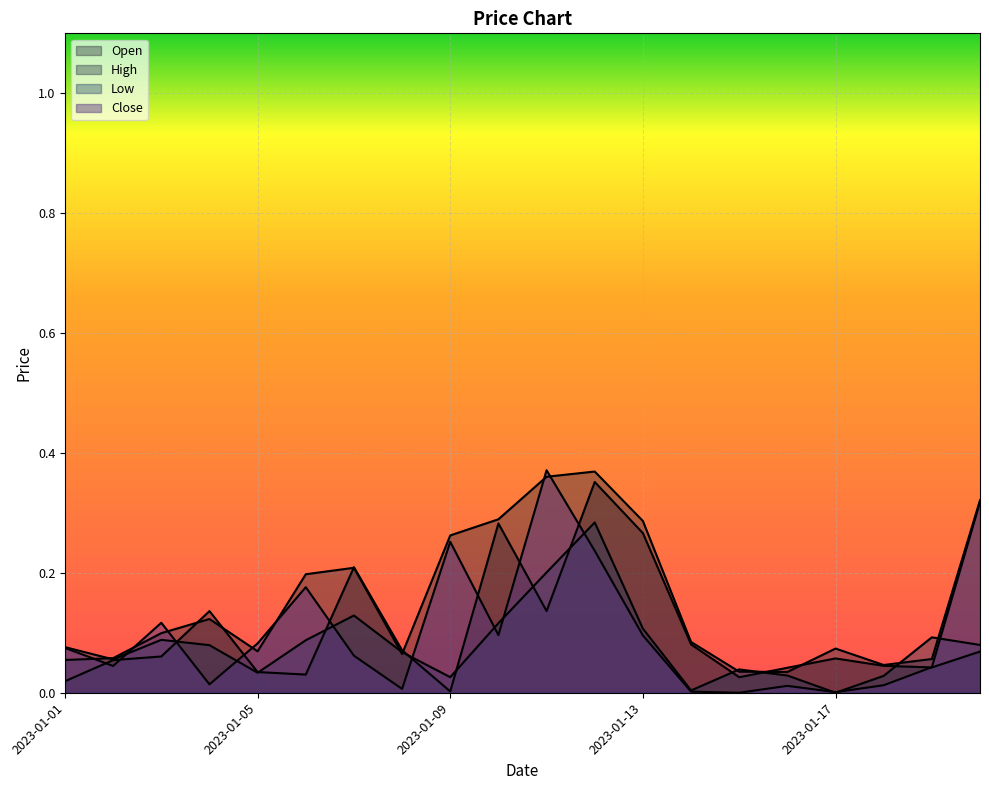

What is the spread (max minus min) of values at 2023-01-12?

0.1